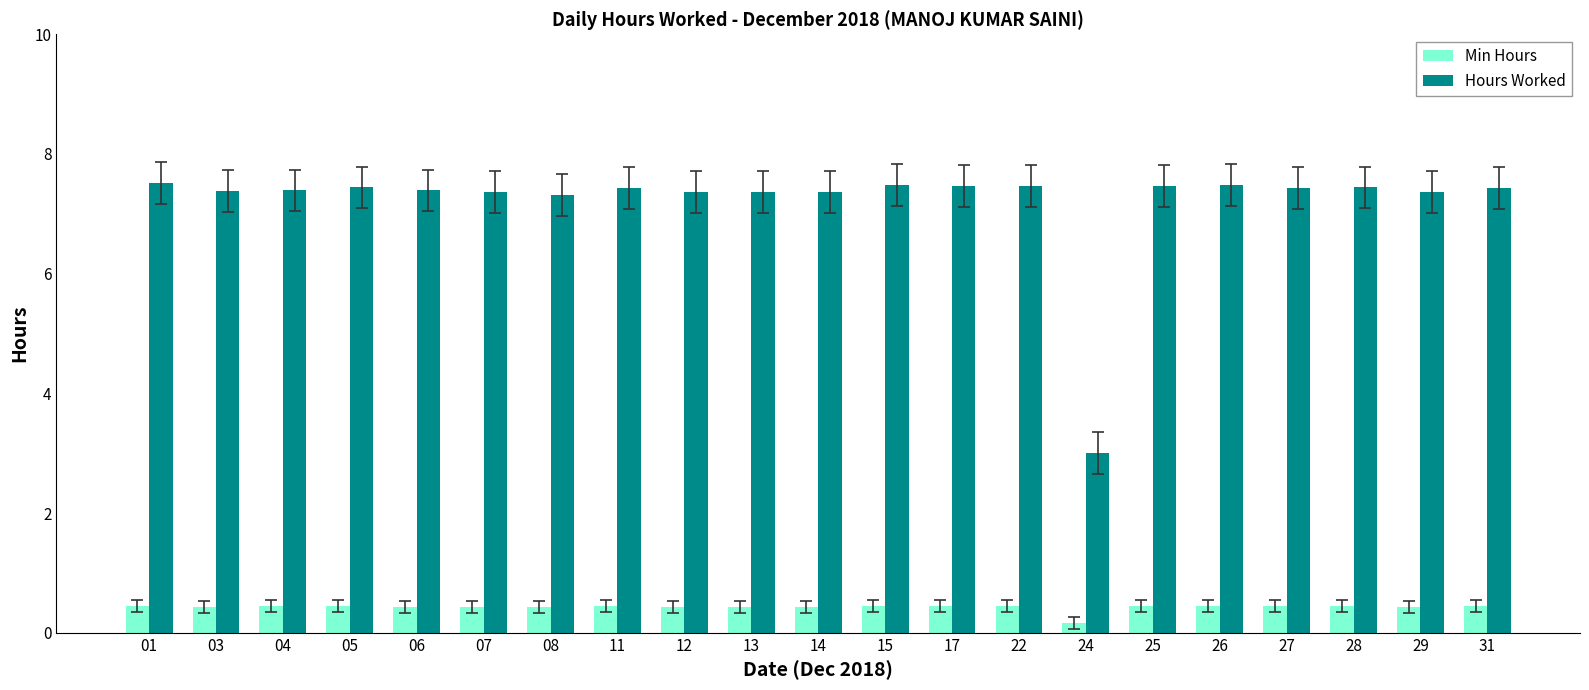

What is the difference between the maximum and minimum values in the Hours Worked series?

4.5